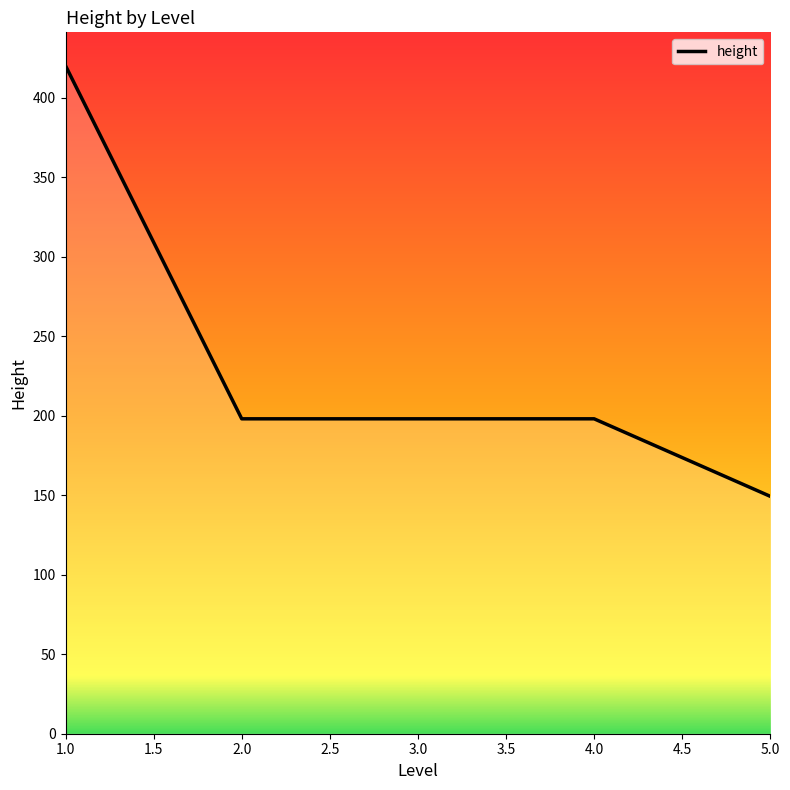

What is the ratio of the value at 1.0 to the value at 5.0?

2.8